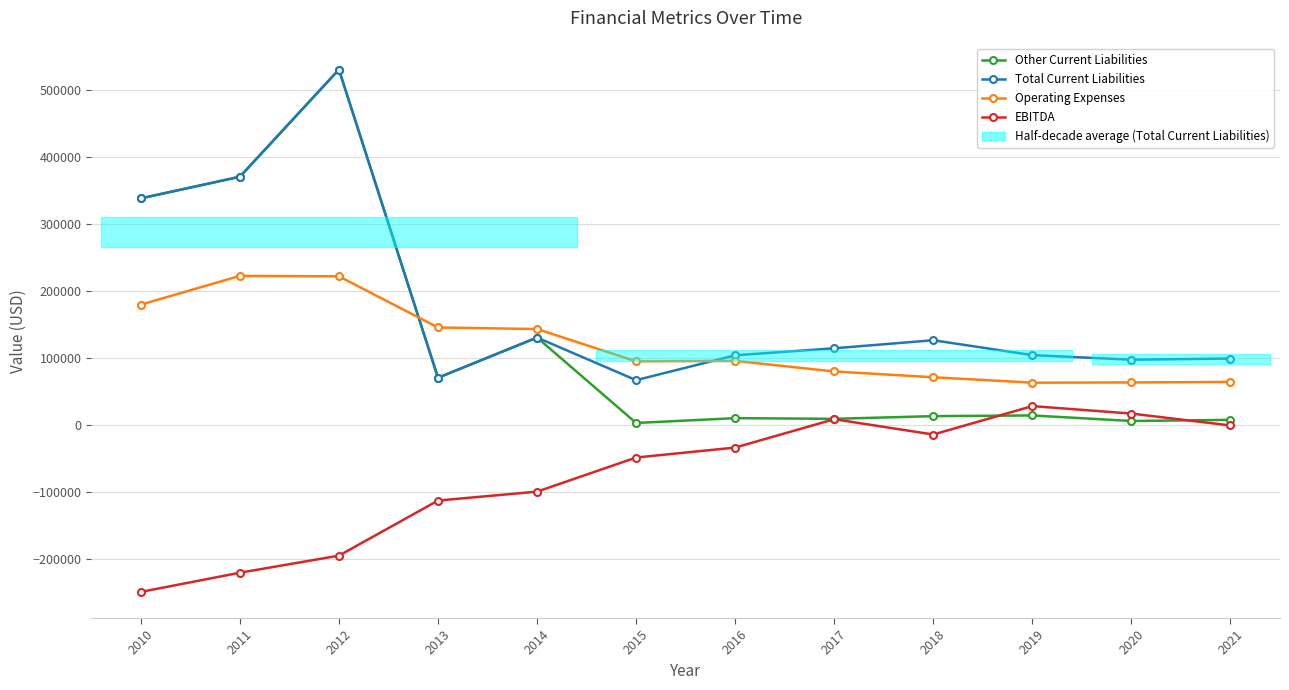

Reading left to right, list all the values displayed in this chart.

Other Current Liabilities: 2010=337737	2011=370000	2012=530000	2013=70000	2014=130000	2015=2500	2016=9690	2017=8670	2018=12700	2019=13740	2020=5441	2021=7152
Total Current Liabilities: 2010=337737	2011=370000	2012=530000	2013=70000	2014=130000	2015=66400	2016=103480	2017=113960	2018=125990	2019=103740	2020=96941	2021=98652
Operating Expenses: 2010=179147	2011=222055	2012=221367	2013=145033	2014=142709	2015=94498	2016=95146	2017=79380	2018=70752	2019=62606	2020=62991	2021=63728
EBITDA: 2010=-249676	2011=-221035	2012=-195520	2013=-113312	2014=-100000	2015=-49070	2016=-34222	2017=8124	2018=-14748	2019=27680	2020=16509	2021=-1228